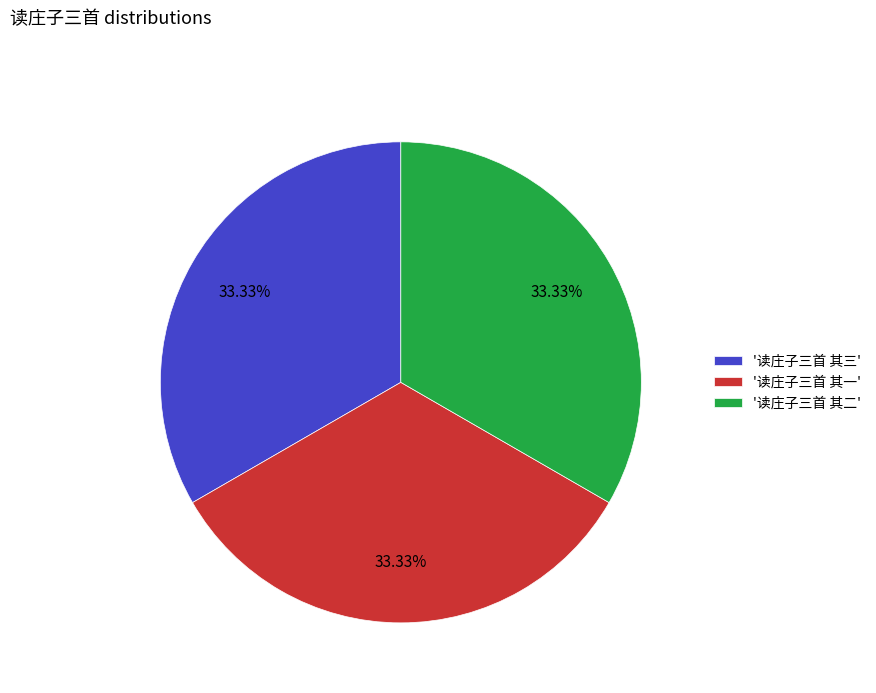

Is the sum of '读庄子三首 其一' and '读庄子三首 其三' greater than half?

Yes